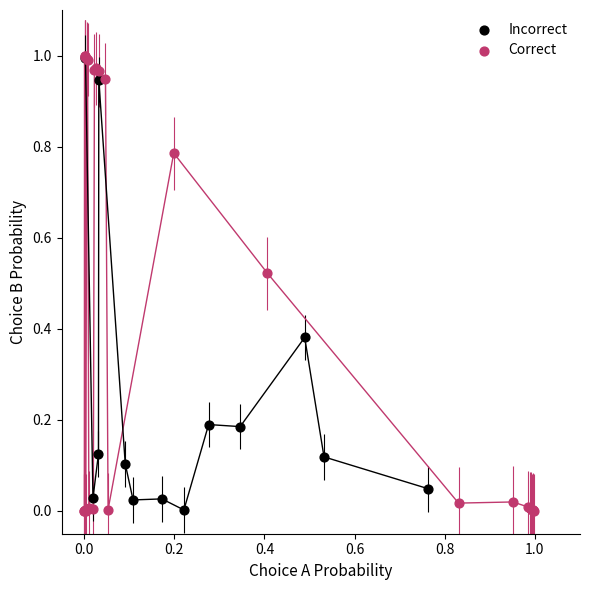

What are all the series names shown in the legend?

Incorrect, Correct